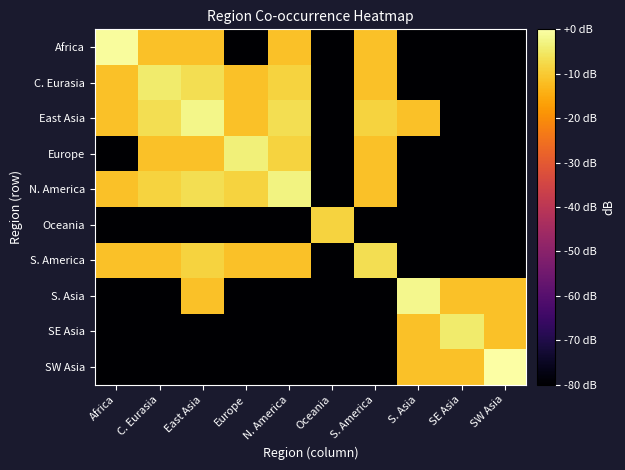

Count the number of categories in the chart.

10